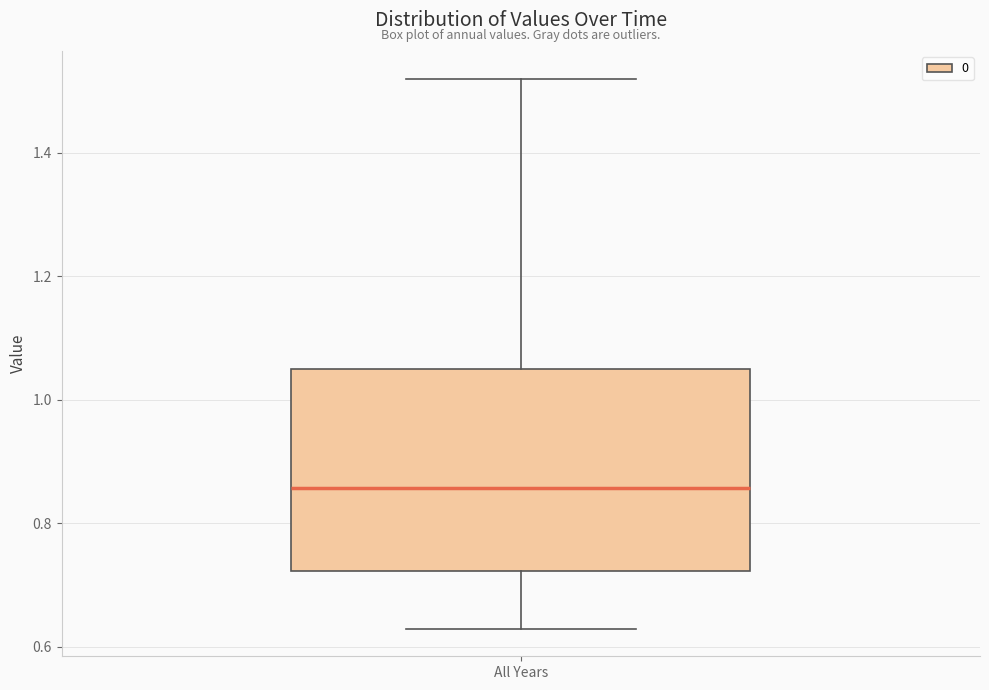

Transcribe this box plot: give where the median line is, the range the box spans, and where the two whiskers end, as read against the y-axis. The values are not printed on the chart, so give them approximately, as read against the axis.

median 0.86, box 0.72 to 1.04, whiskers 0.62 to 1.52